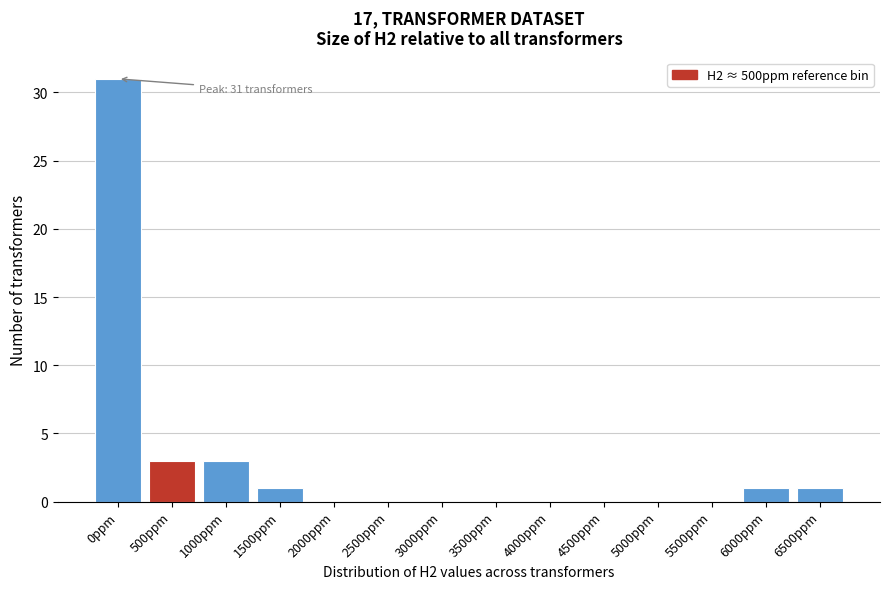

Which has a higher value, 5000ppm or 1500ppm?

1500ppm